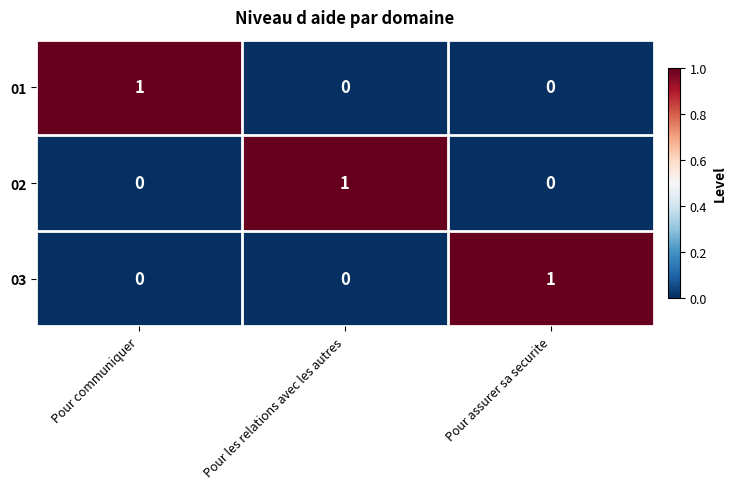

The value of 03 at Pour communiquer is 0. True or false?

True